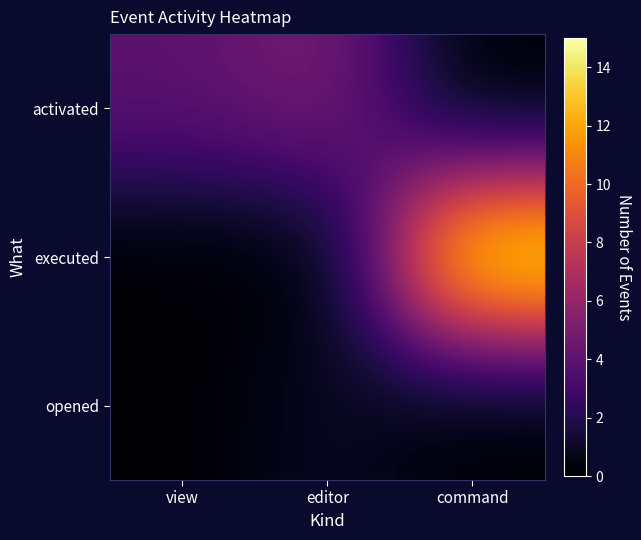

What is the total value across all series at editor?

6